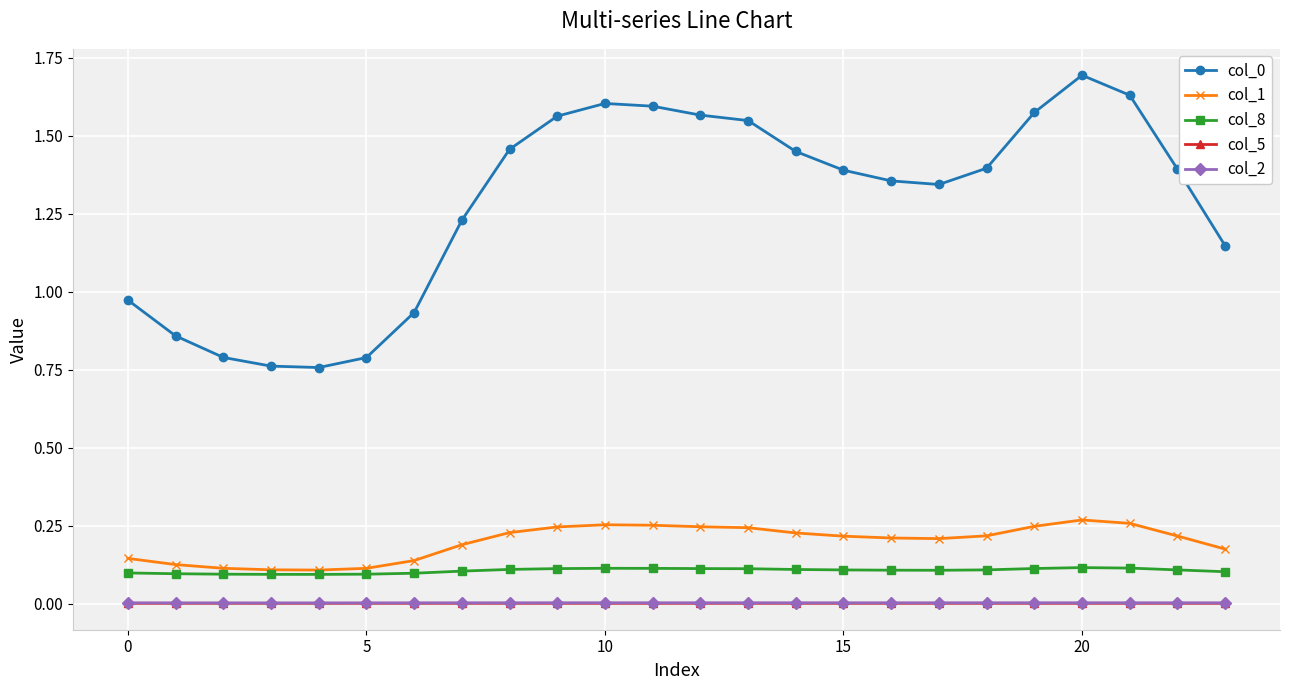

True or false: col_2 and col_0 intersect in this chart.

False